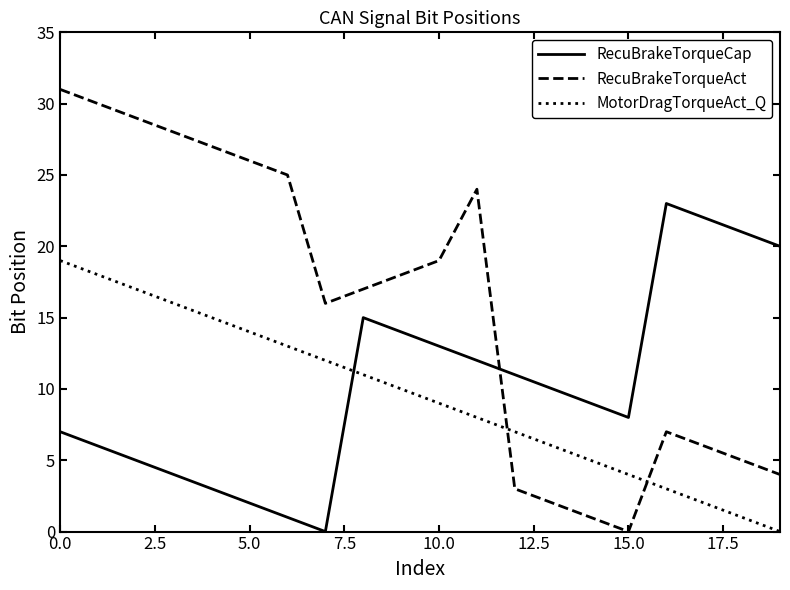

True or false: RecuBrakeTorqueAct and RecuBrakeTorqueCap cross at least once.

True